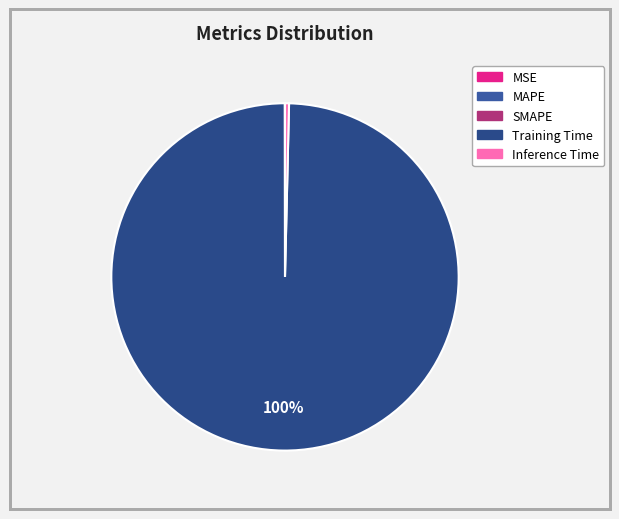

Which slice is the largest?

Training Time